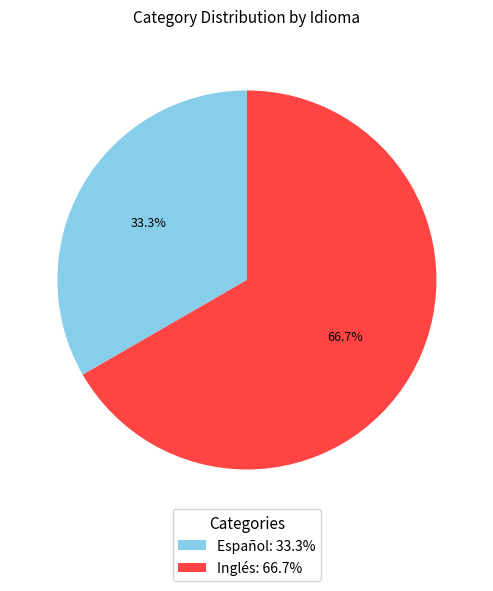

What percentage is the Inglés slice, to the nearest percent?

67%